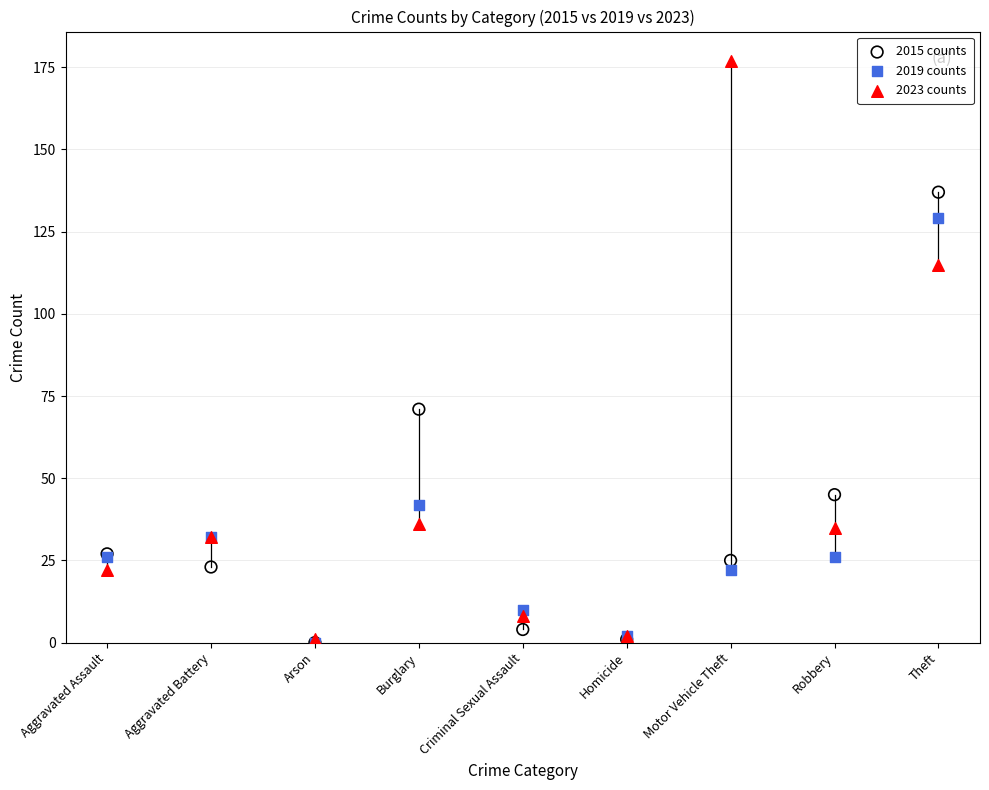

Across all series, what Y value is closest to 88?

71